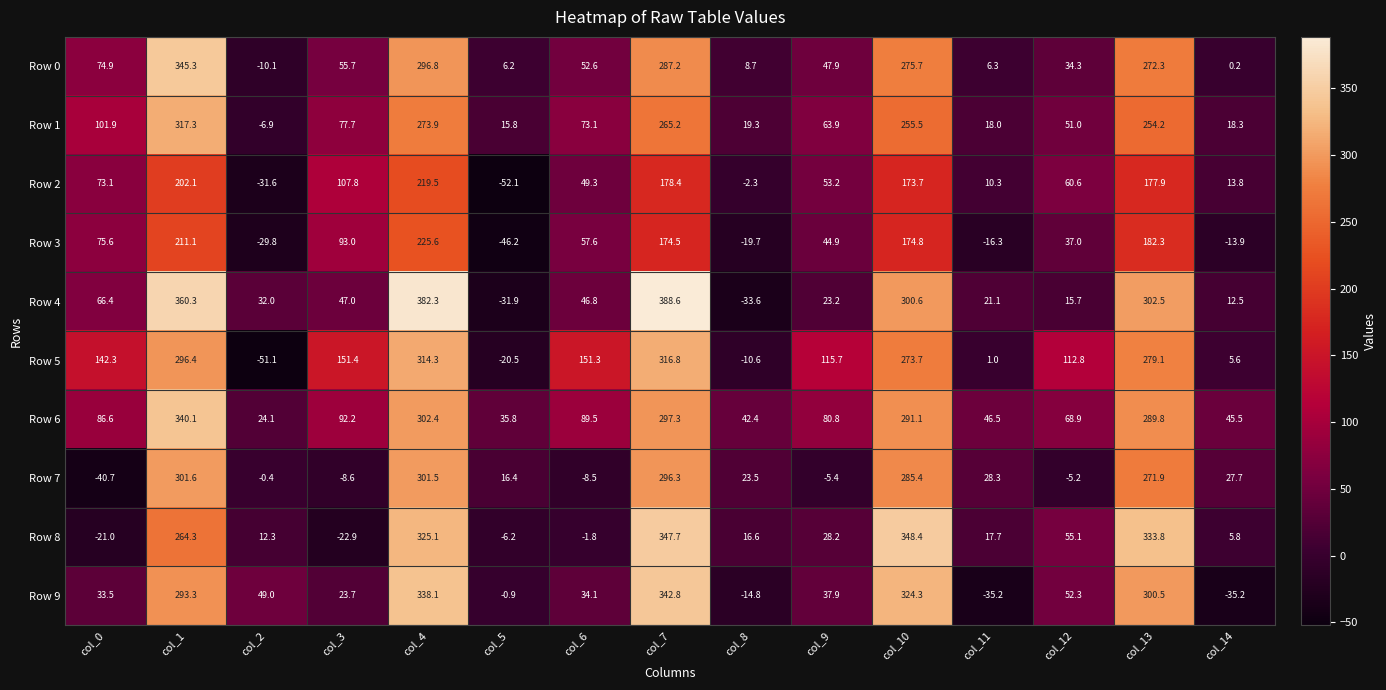

Is it true that Row 9 equals 88.1 at col_12?

False